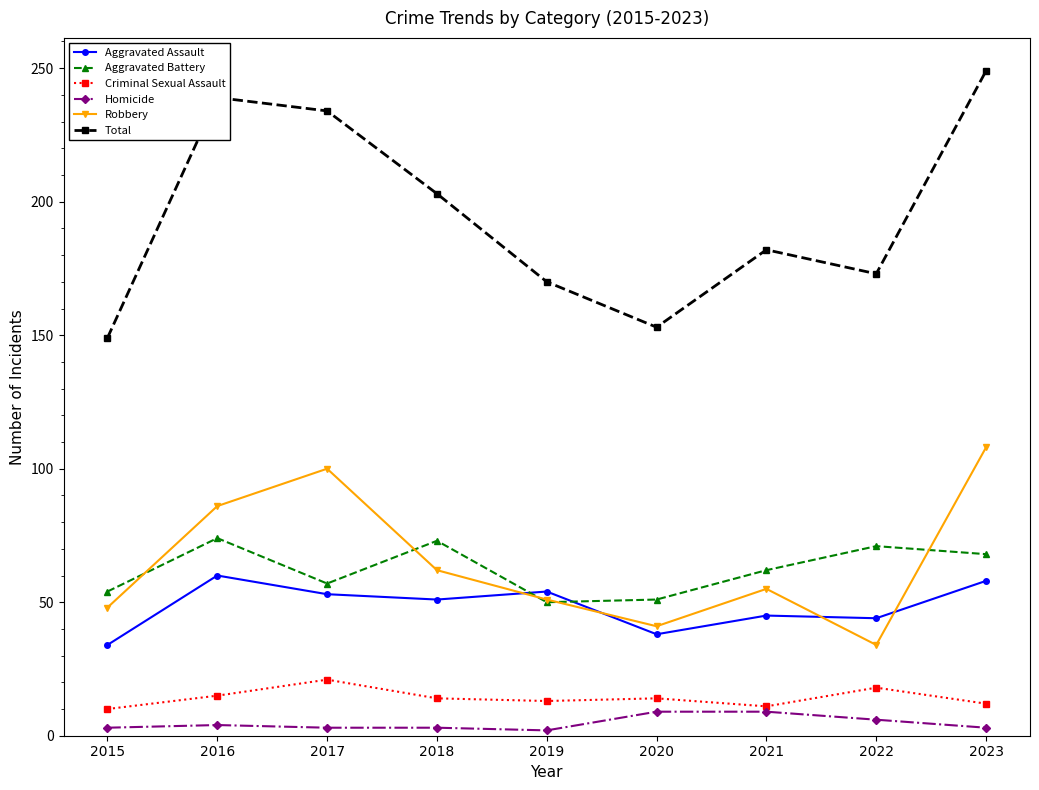

Which category has the lowest value in the Robbery series?

2022